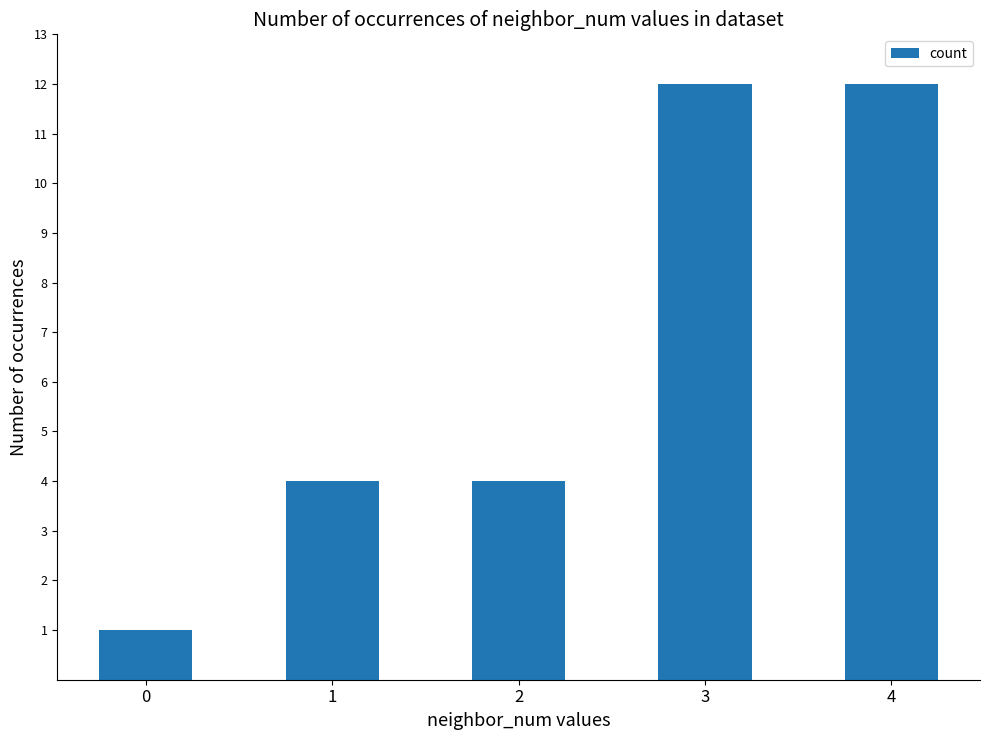

Reading left to right, transcribe all the data shown in this chart.

0=1	1=4	2=4	3=12	4=12